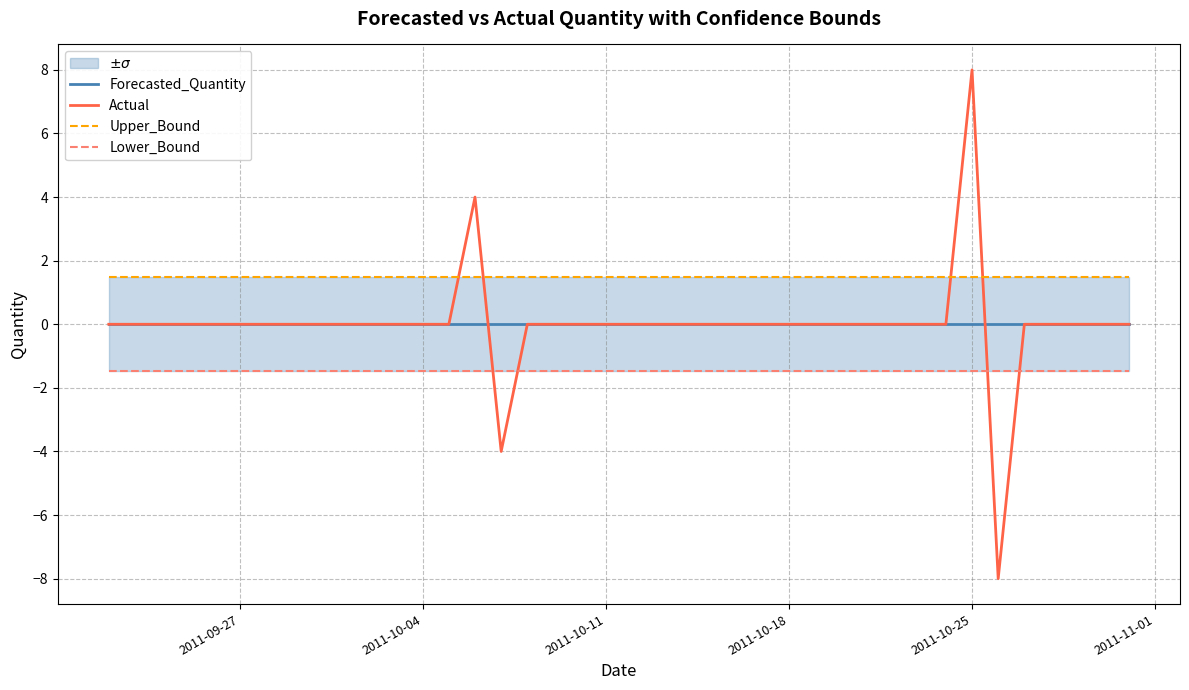

What is the minimum value for Actual?

-8